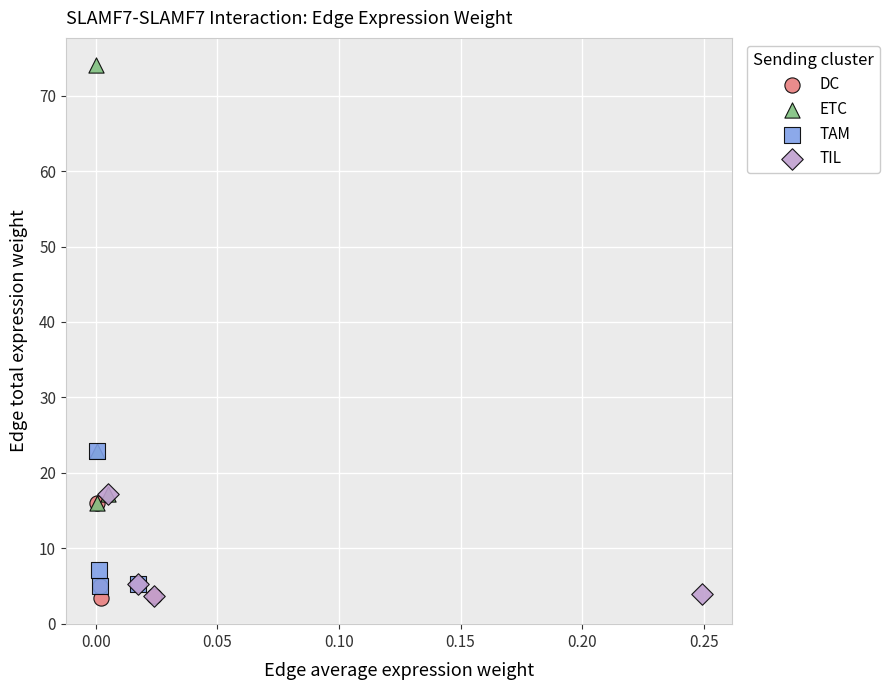

Which series contains the highest Y value?

ETC